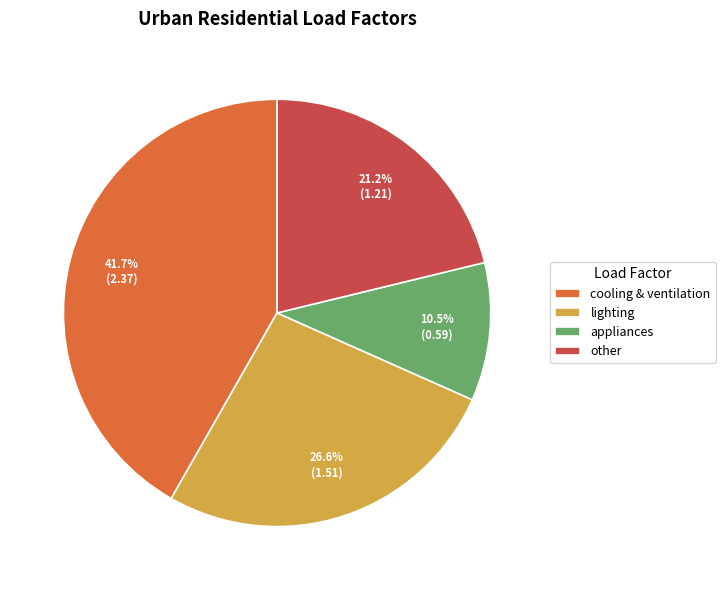

Is lighting the majority of the pie?

No